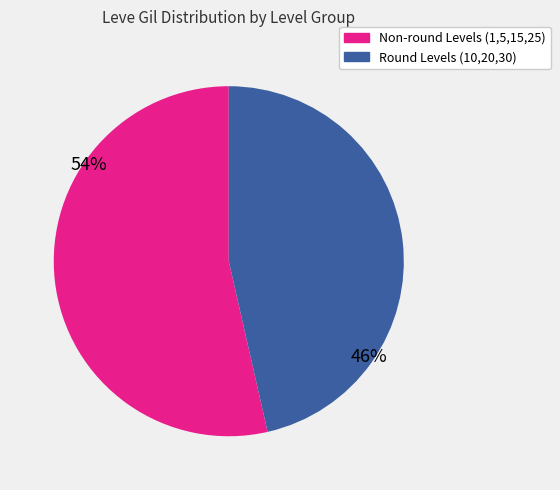

Is there any slice that represents more than half of the pie?

Yes